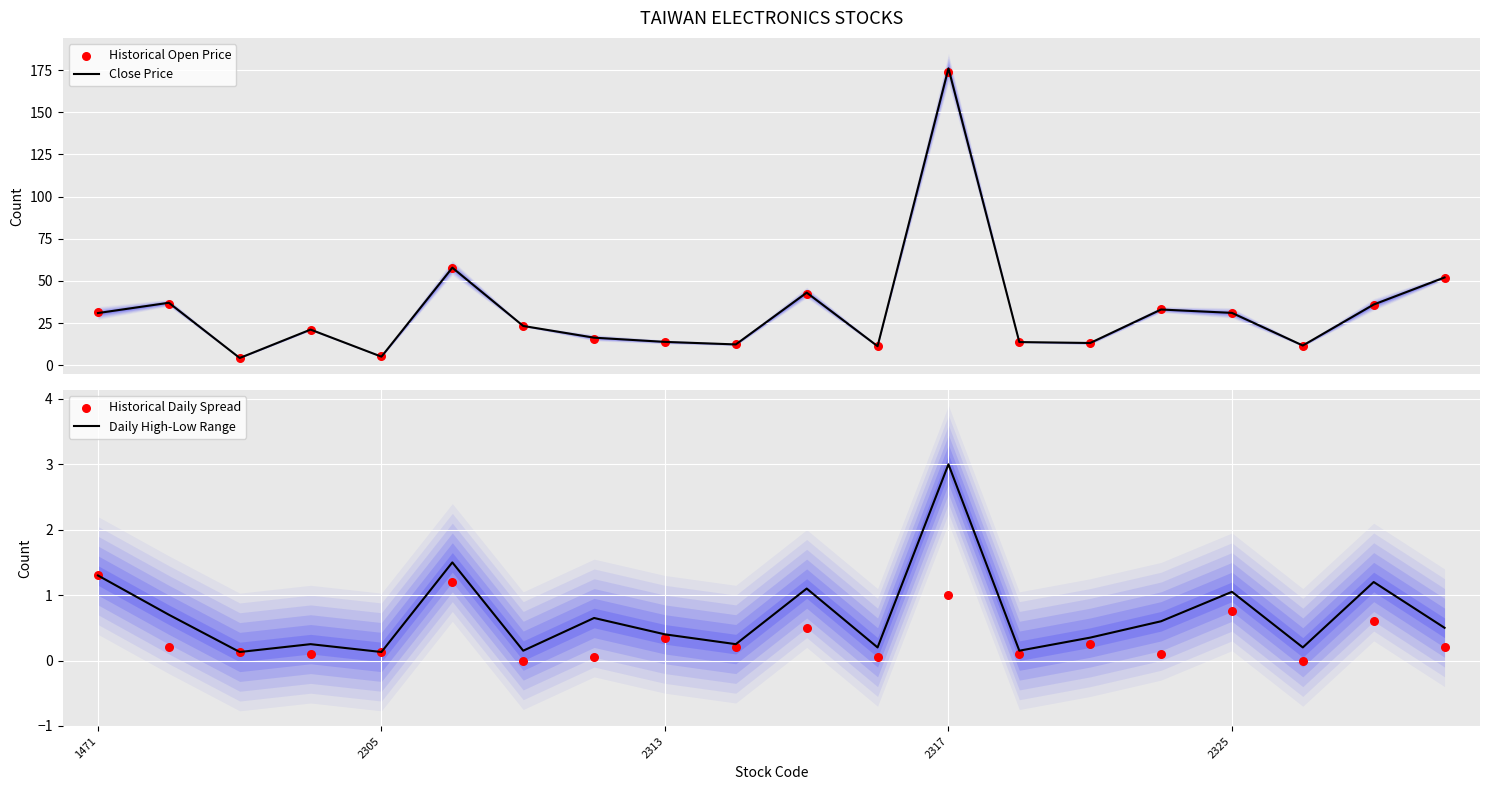

Which series reaches the maximum Y coordinate?

Close Price